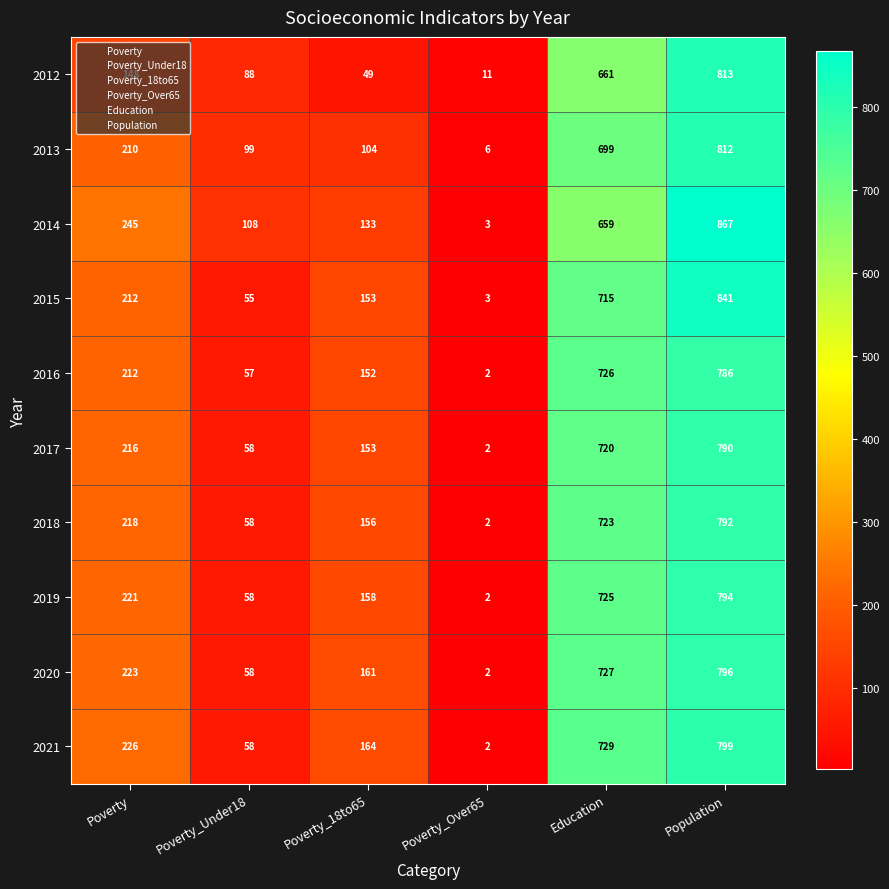

What is the average value of the 2021 series?

330